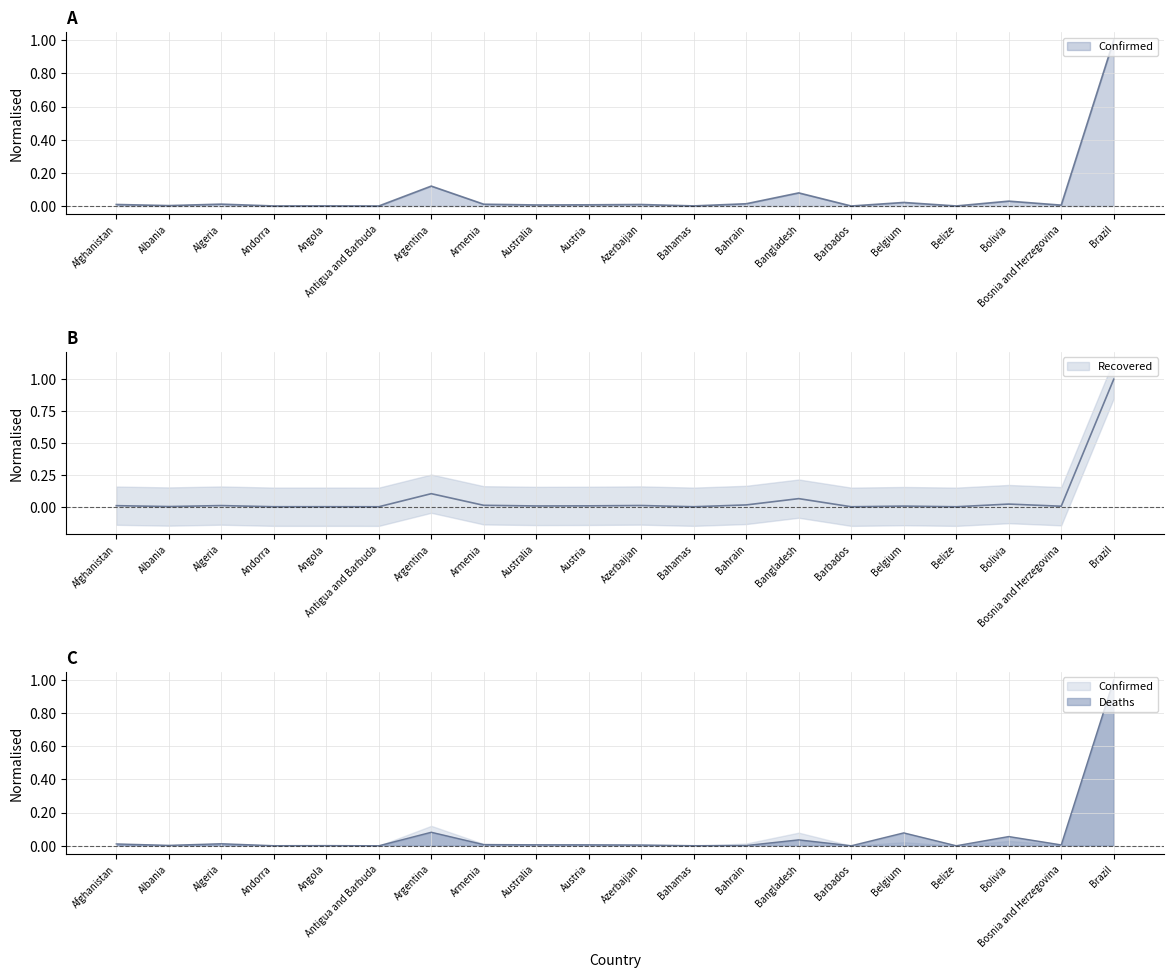

What is the difference between the second highest and second lowest values in the Confirmed series?

0.1